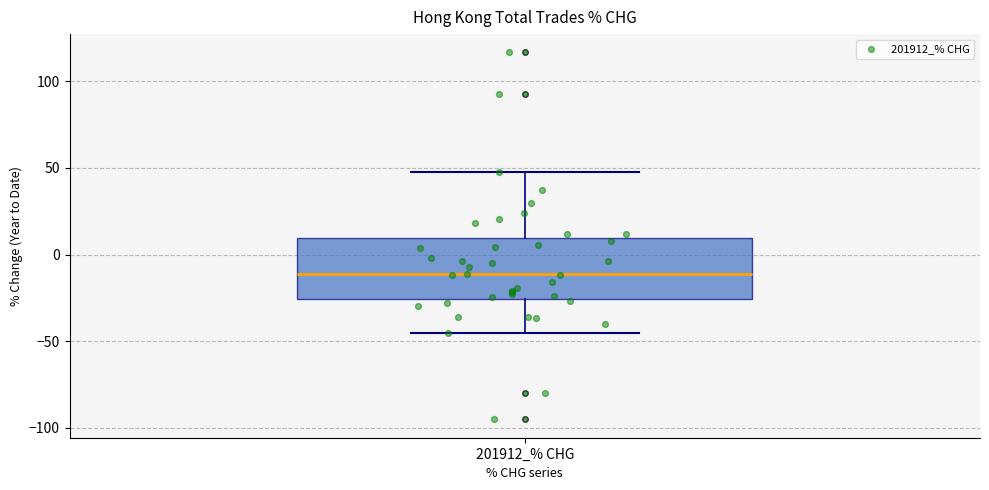

Transcribe this box plot: give where the median line is, the range the box spans, and where the two whiskers end, as read against the y-axis. The values are not printed on the chart, so give them approximately, as read against the axis.

median -10, box -25 to 10, whiskers -45 to 45